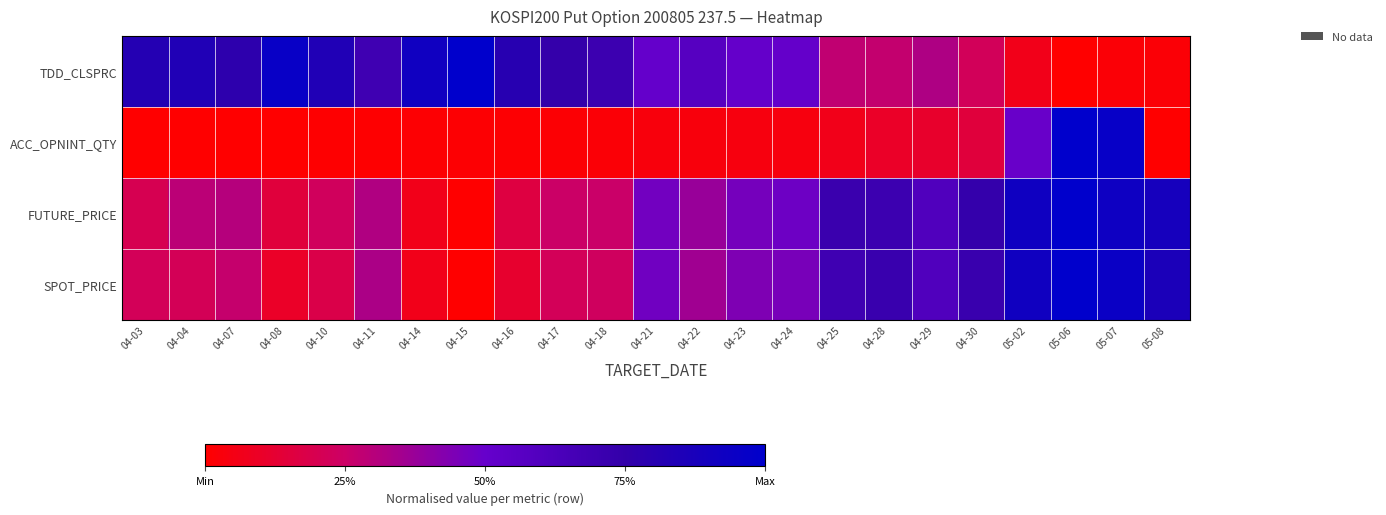

What is the total value across all series at 04-22?

1.3